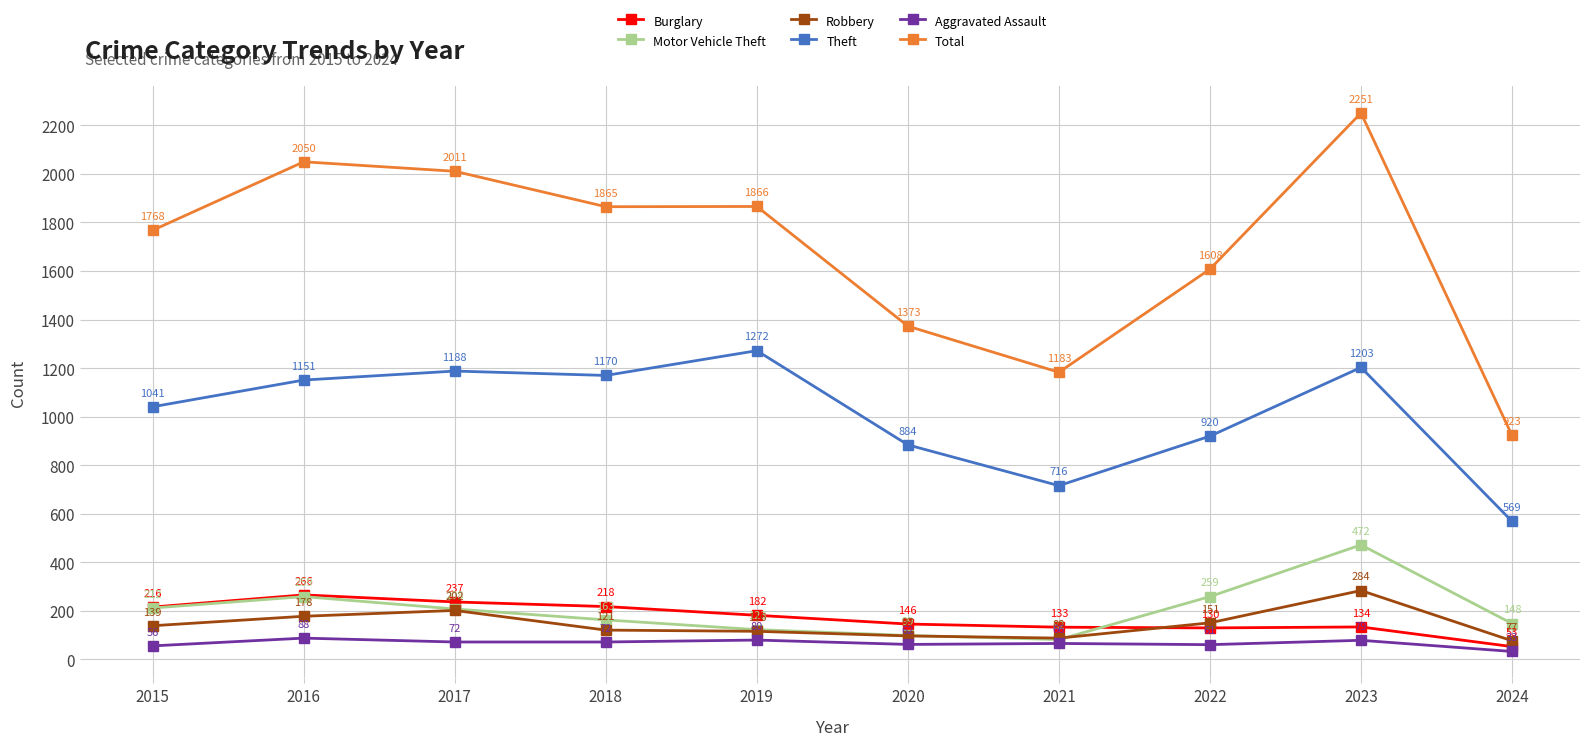

True or false: Total and Robbery cross at least once.

False